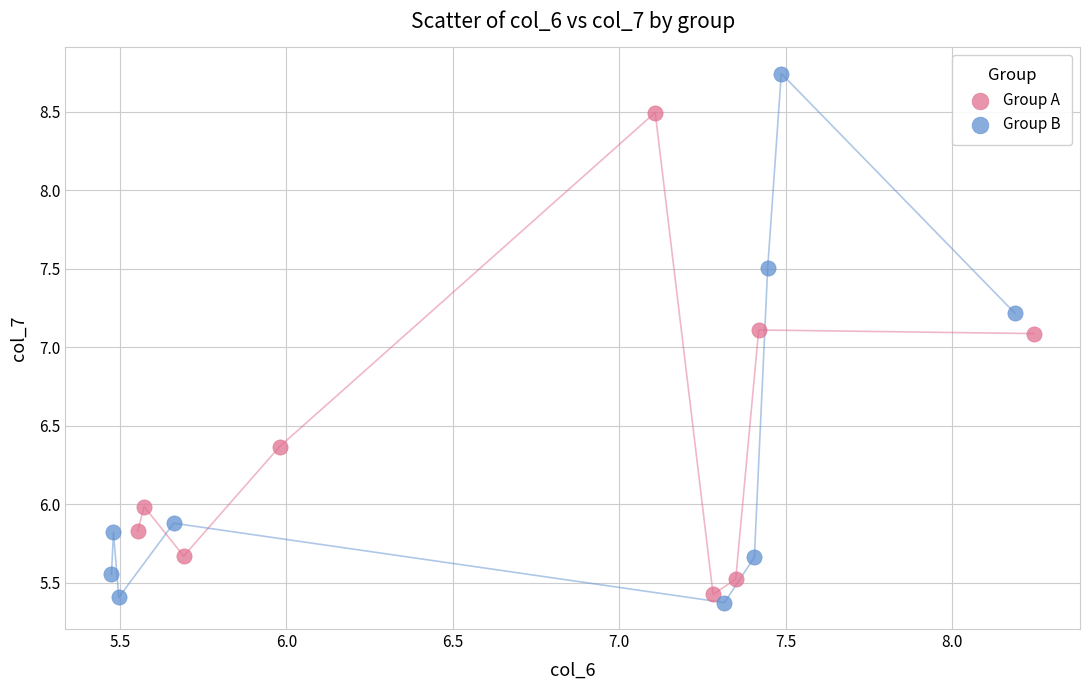

Which series has the largest Y range (max minus min)?

Group B